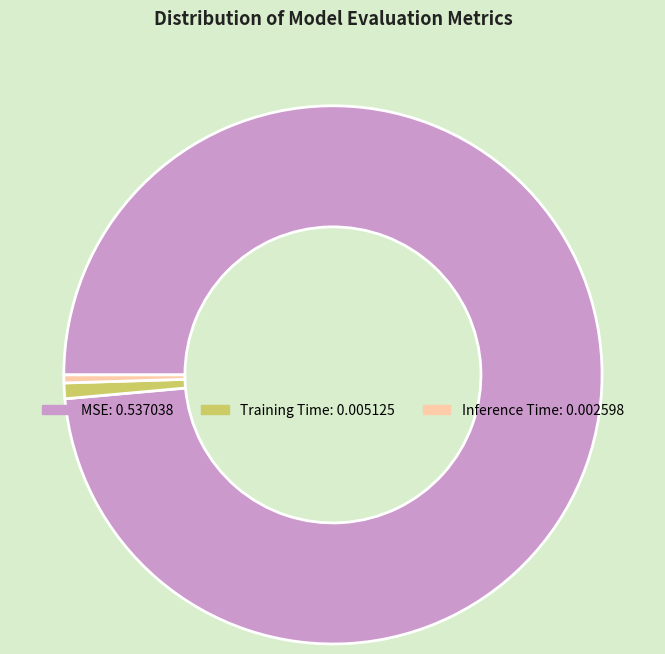

Is the sum of MSE and Training Time greater than half?

Yes